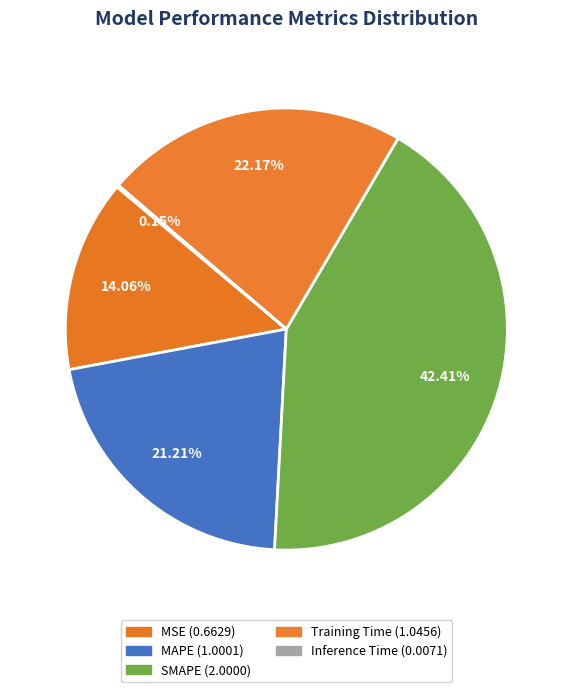

Is it true that MSE is 29% of the pie?

False